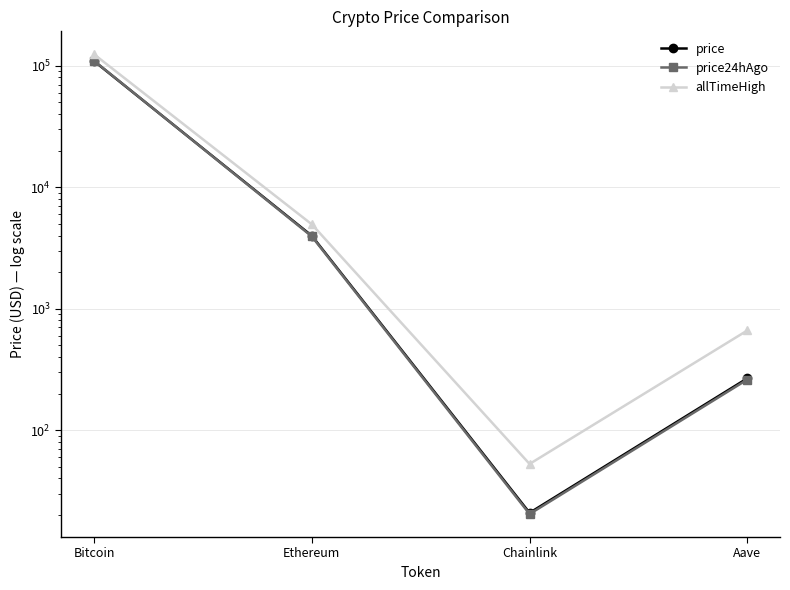

At how many categories does at least one series exceed 33420?

1